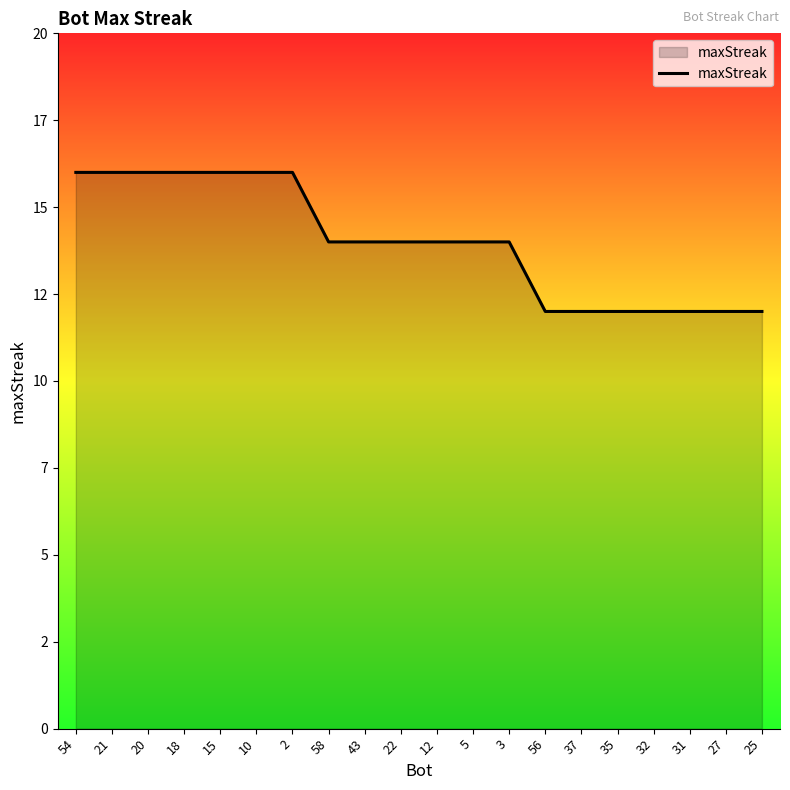

True or false: the data shows 12 at 27.

True